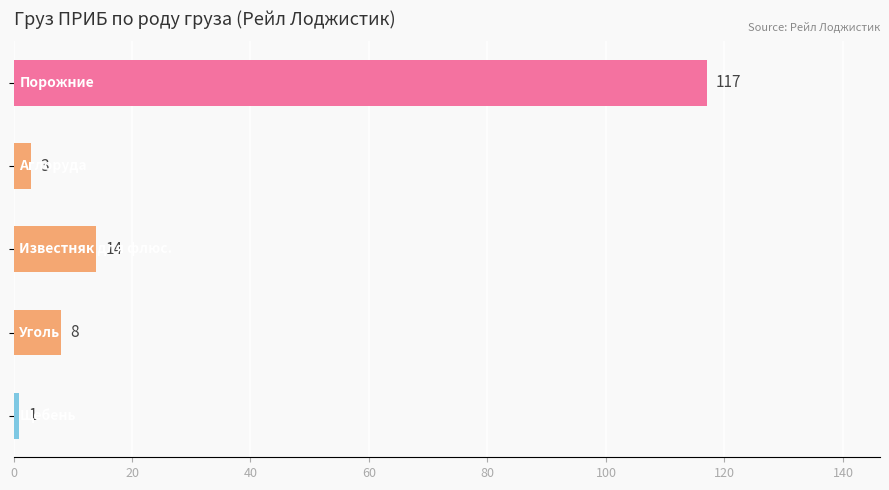

What is the average value?

29